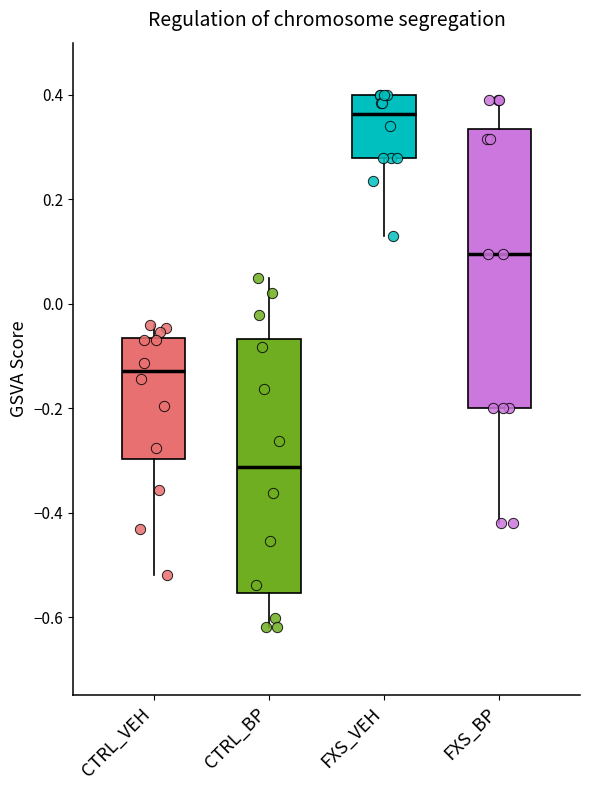

Reading left to right, read every box against the y-axis: the position of its median line, the range the box covers, and the ends of its whiskers. The values are not printed on the chart, so give them approximately, as read against the axis.

CTRL_VEH: median -0.12, box -0.30 to -0.06, whiskers -0.52 to -0.04
CTRL_BP: median -0.32, box -0.56 to -0.06, whiskers -0.62 to 0.06
FXS_VEH: median 0.36, box 0.28 to 0.40, whiskers 0.14 to 0.40
FXS_BP: median 0.10, box -0.20 to 0.34, whiskers -0.42 to 0.40